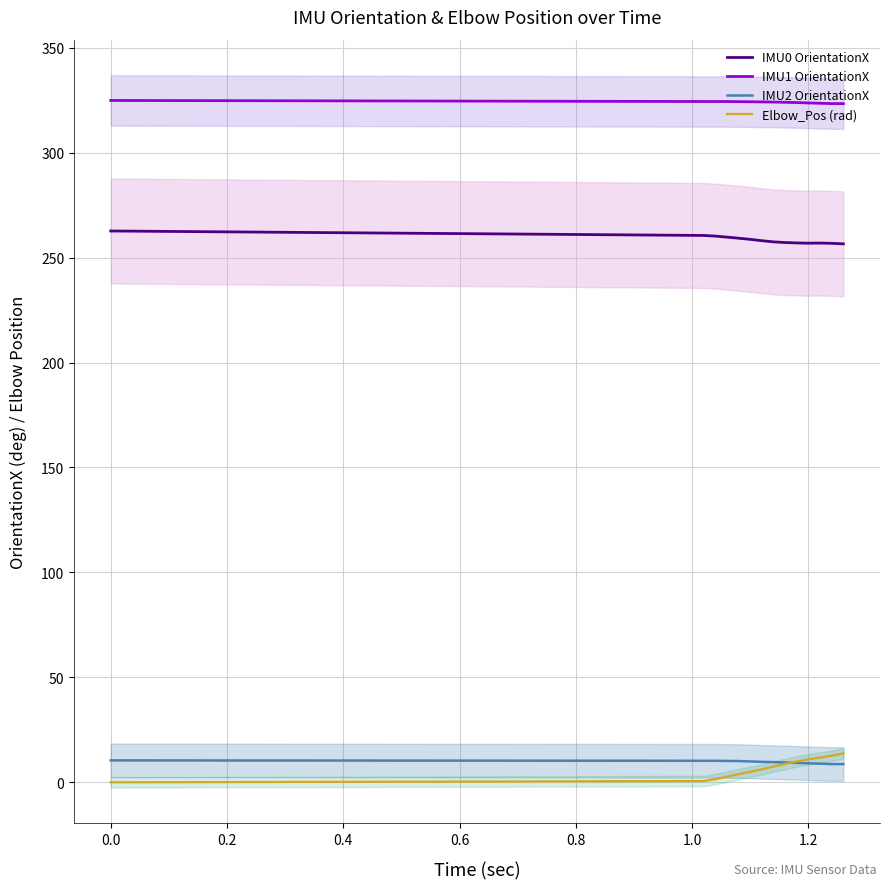

Reading right to left, transcribe all the data shown in this chart.

IMU0 OrientationX: 256.6	256.8	256.9	256.9	257.0	257.2	257.5	258.1	258.7	259.2	259.8	260.2	260.6	262.7
IMU1 OrientationX: 323.4	323.4	323.6	323.7	323.9	324.0	324.1	324.2	324.2	324.3	324.4	324.4	324.4	324.9
IMU2 OrientationX: 8.7	8.7	8.9	9.1	9.2	9.4	9.6	9.8	9.9	10.1	10.2	10.2	10.2	10.4
Elbow_Pos (rad): 13.8	12.7	11.8	10.9	9.9	8.8	7.5	6.2	5.0	3.9	2.7	1.5	0.6	-0.0